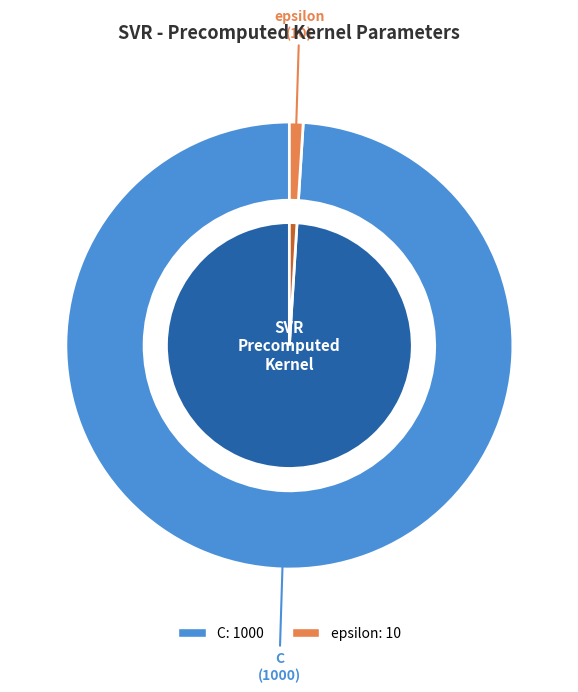

Between C and epsilon, which is larger?

C